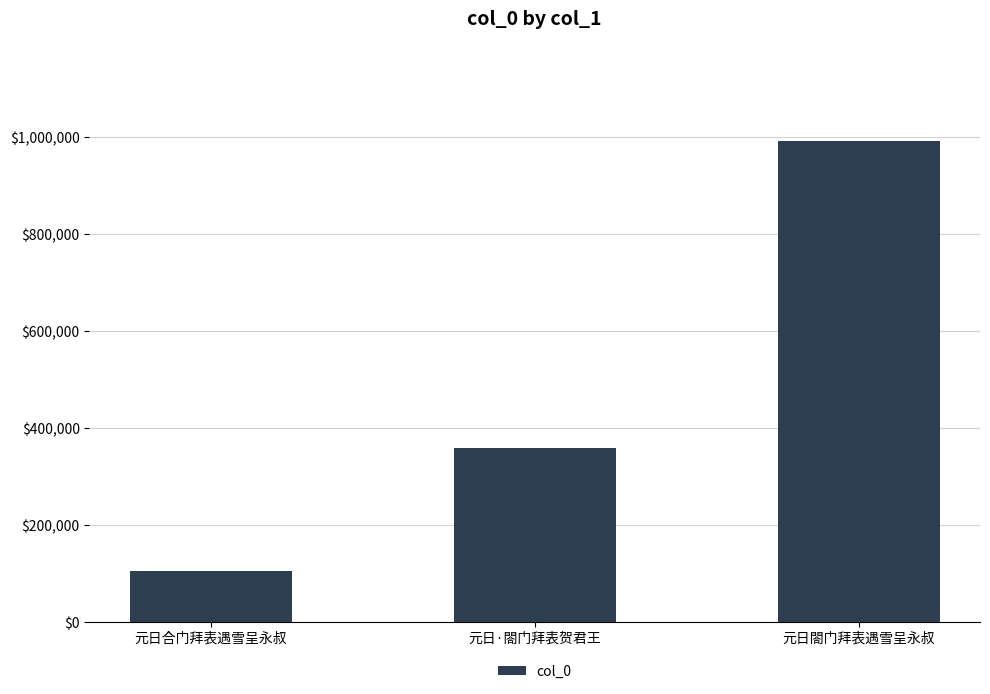

True or false: the data shows 171865 at 元日合门拜表遇雪呈永叔.

False